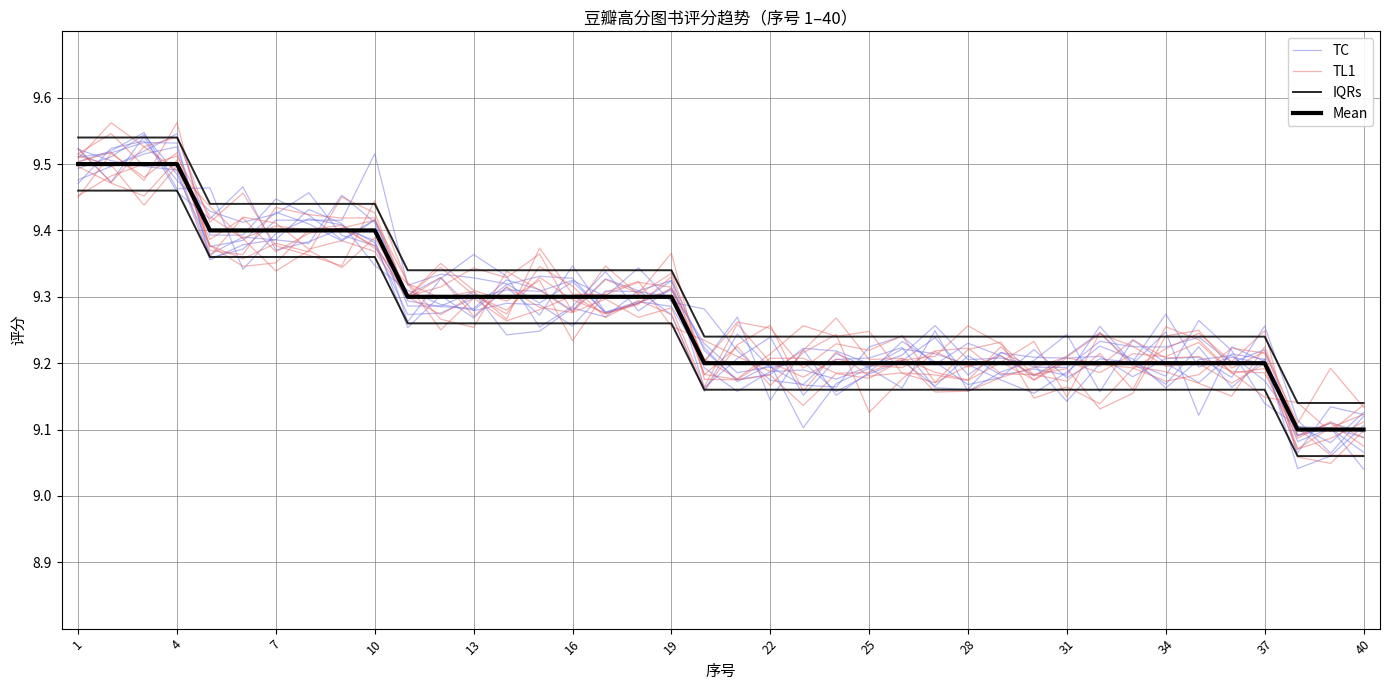

Where is TL1 nearest to the value 9?

40